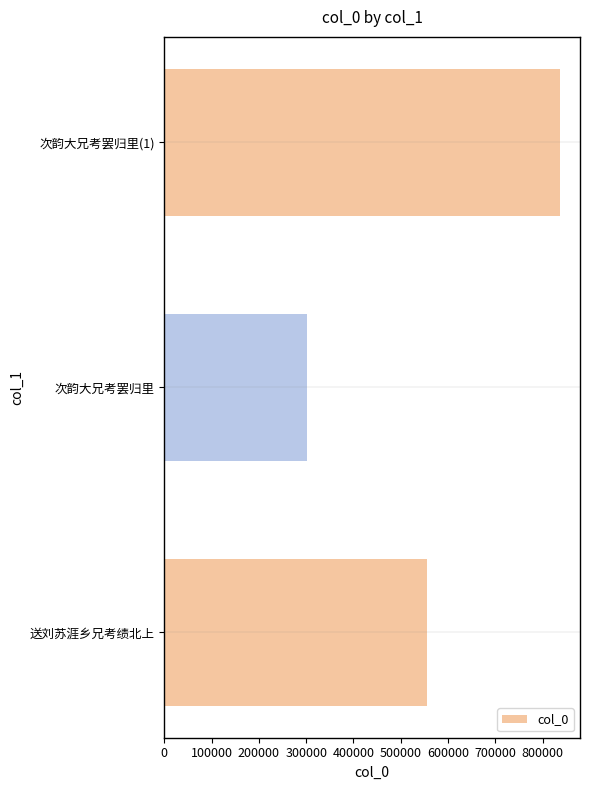

Approximately how many times larger is the value at 送刘苏涯乡兄考绩北上 compared to 次韵大兄考罢归里(1)?

0.7